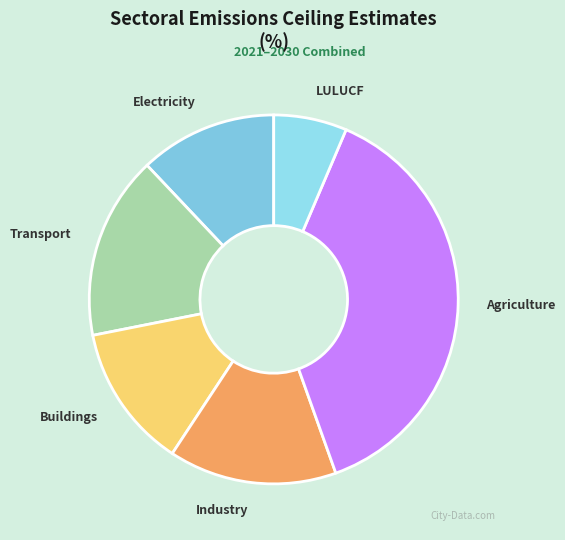

Rank the categories by value from highest to lowest.

Agriculture, Transport, Industry, Buildings, Electricity, LULUCF